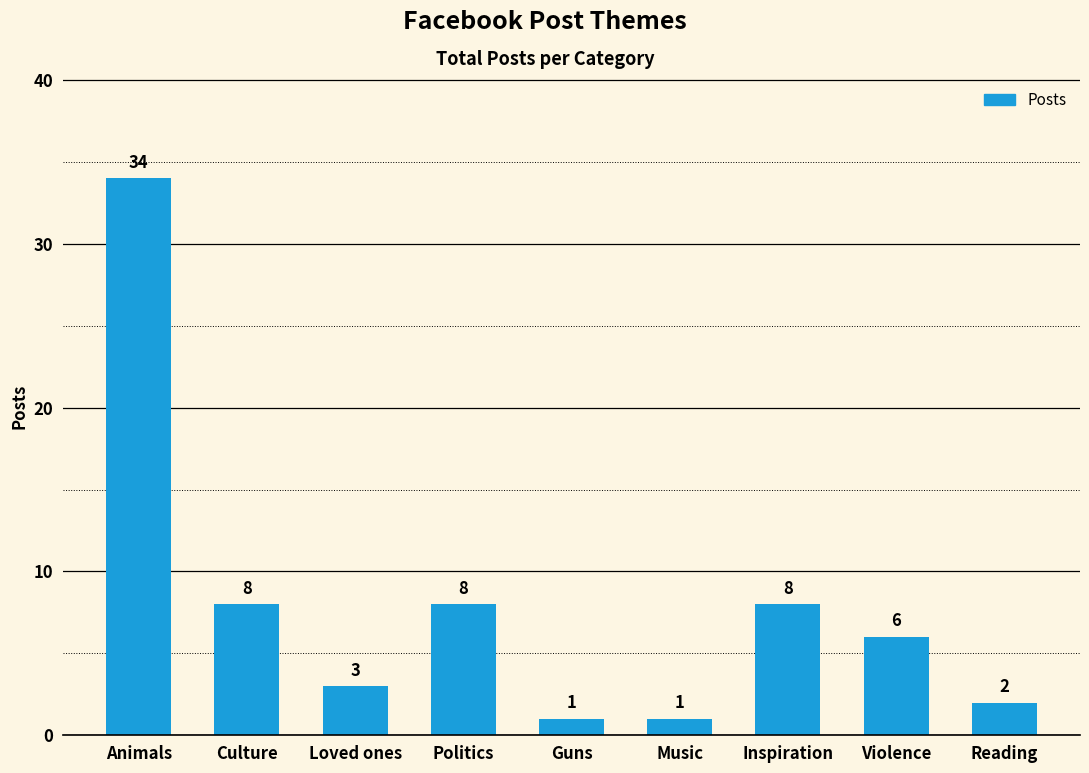

What is the difference between the values at Culture and Guns?

7